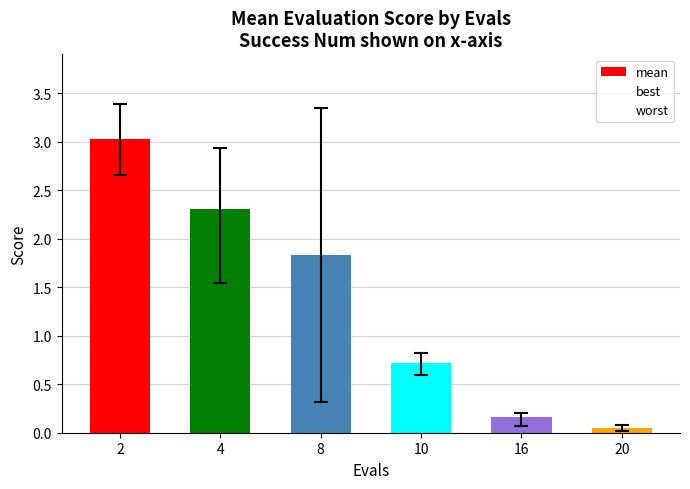

How many bars are there in total?

6